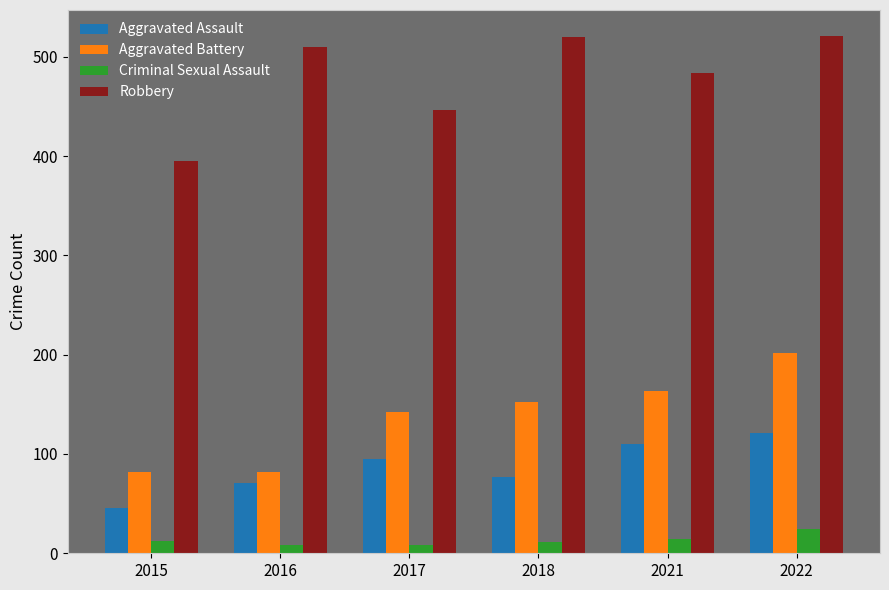

What is the greatest value displayed?

521